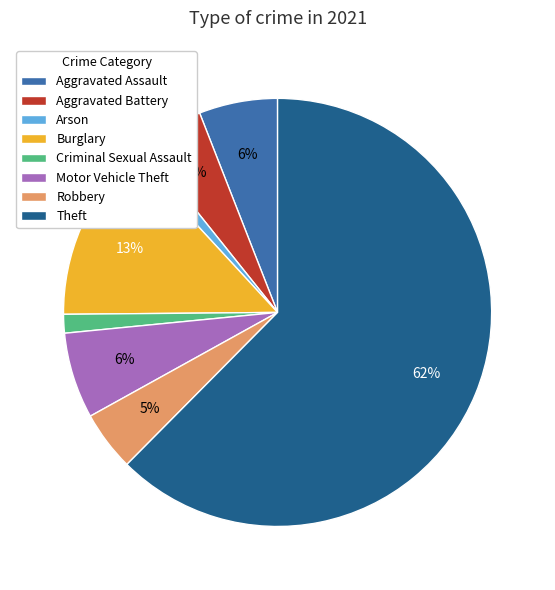

To the nearest percent, what is the difference between the Burglary and Motor Vehicle Theft slice percentages?

7%